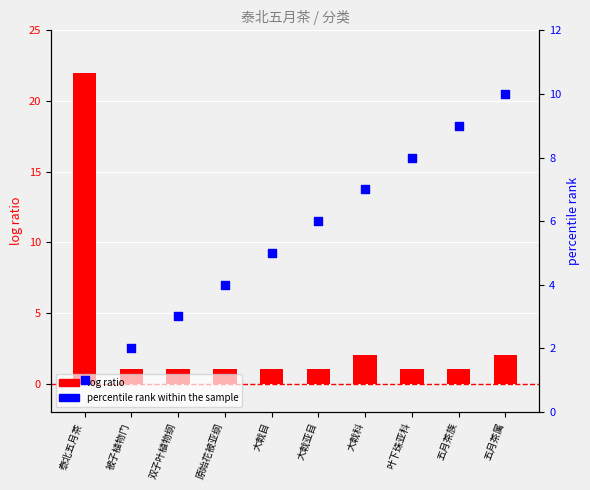

Which series reaches the maximum Y coordinate?

log ratio